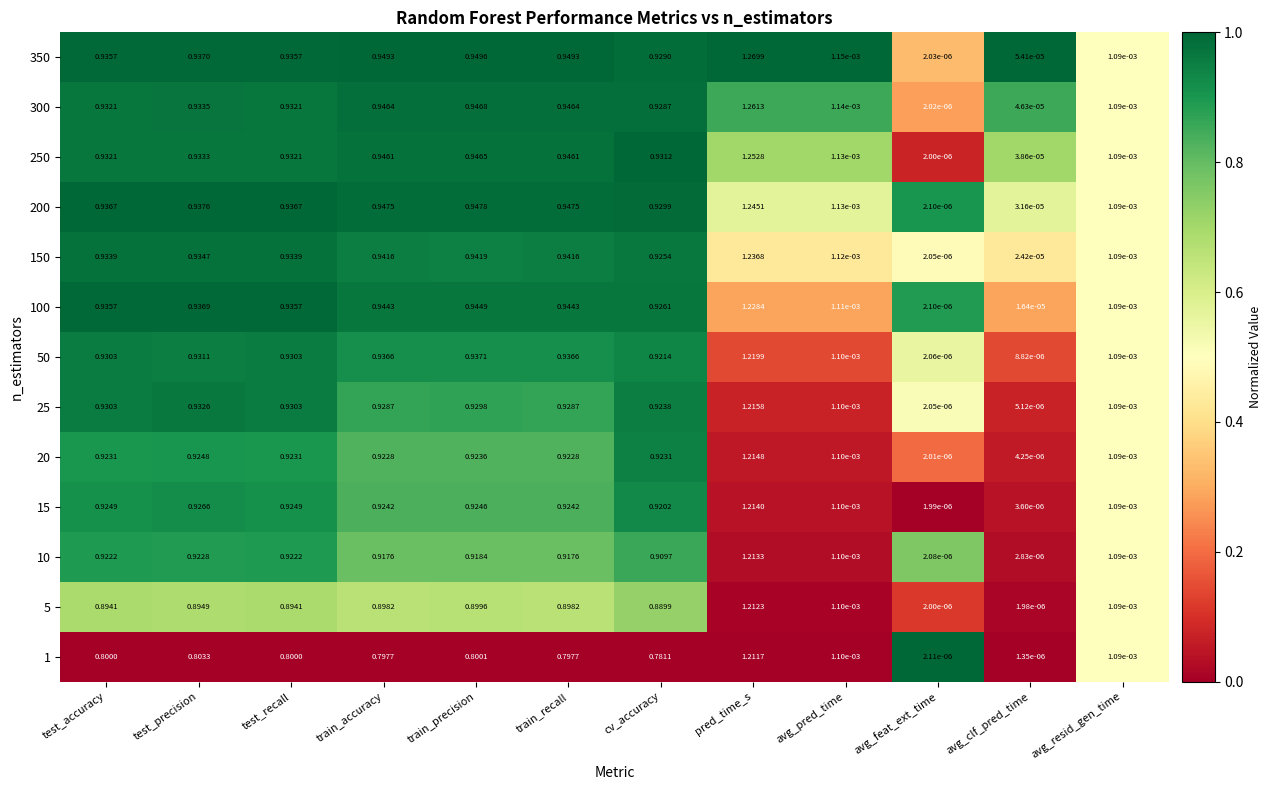

Which category has the highest value across all series?

pred_time_s